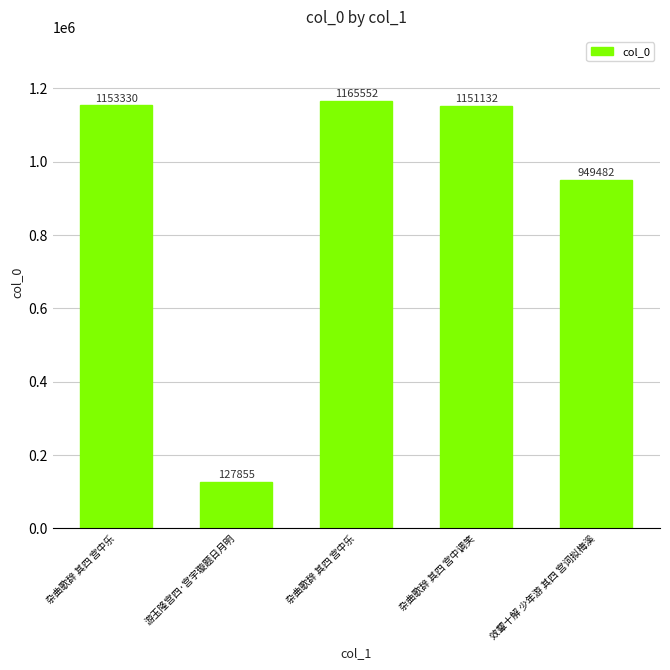

Between 效颦十解 少年游 其四 宫词拟梅溪 and 杂曲歌辞 其四 宫中调笑, which is larger?

杂曲歌辞 其四 宫中调笑